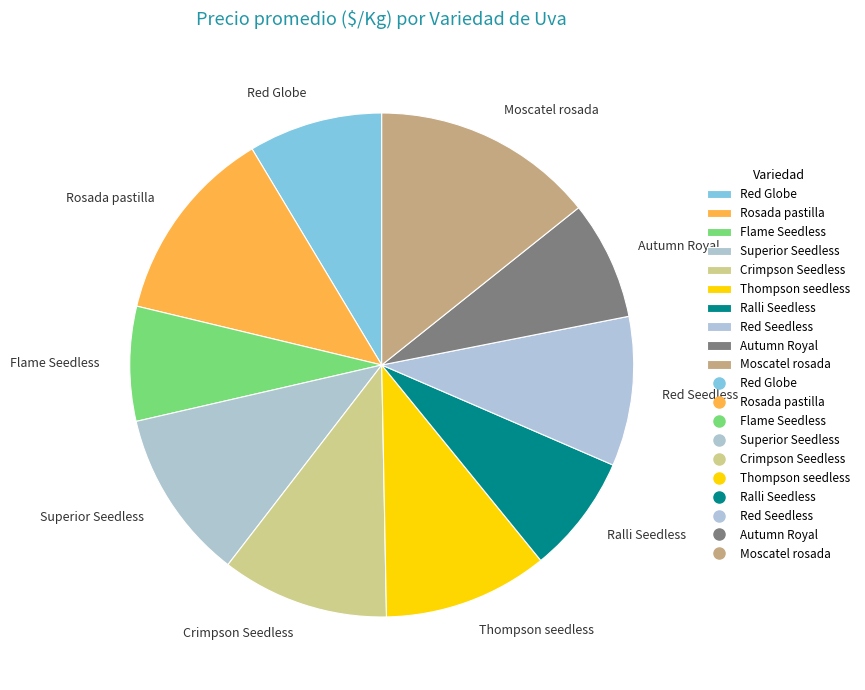

True or false: Red Seedless accounts for 1% of the total.

False